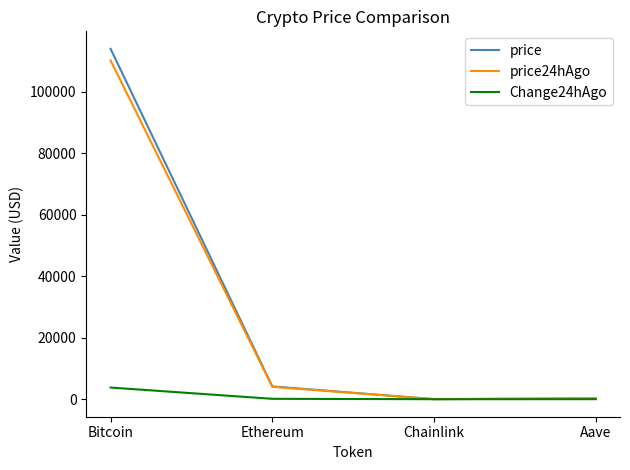

Where is price nearest to the value 56991?

Ethereum